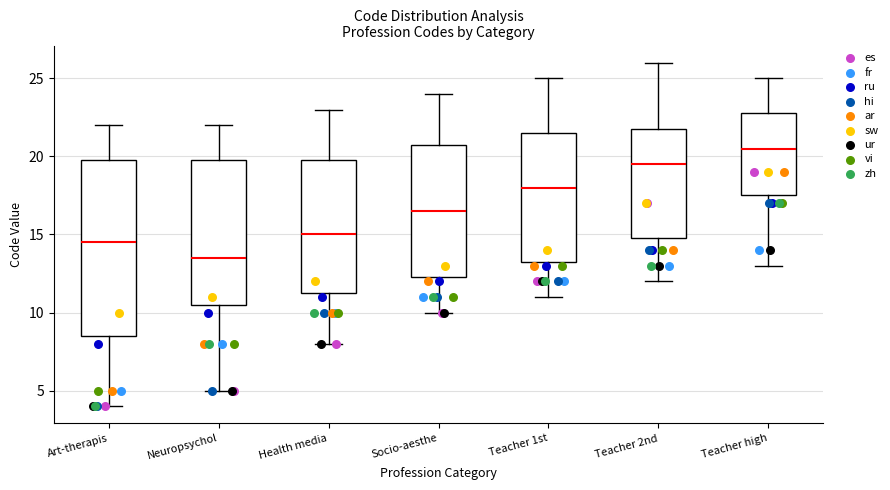

Which box has the highest median line?

Teacher high